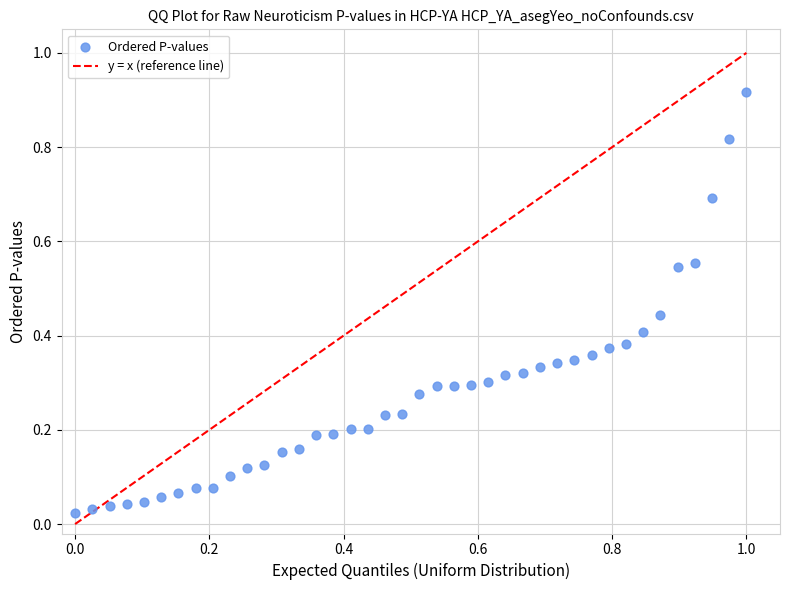

What is the range of X values (max minus min)?

1.0